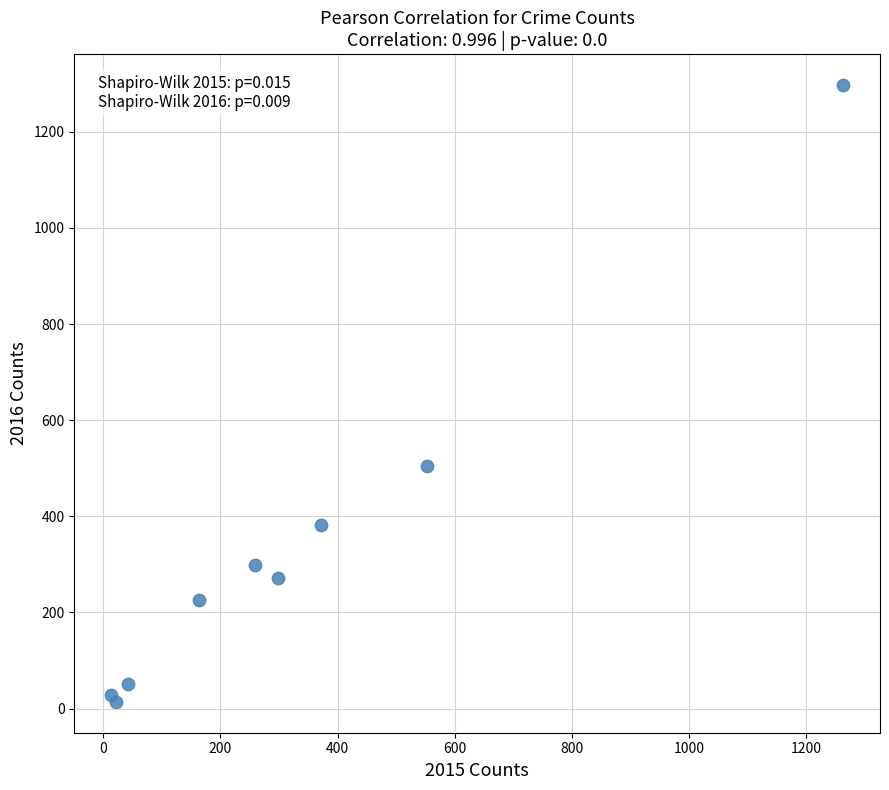

What Y value in the scatter plot is closest to 655?

505